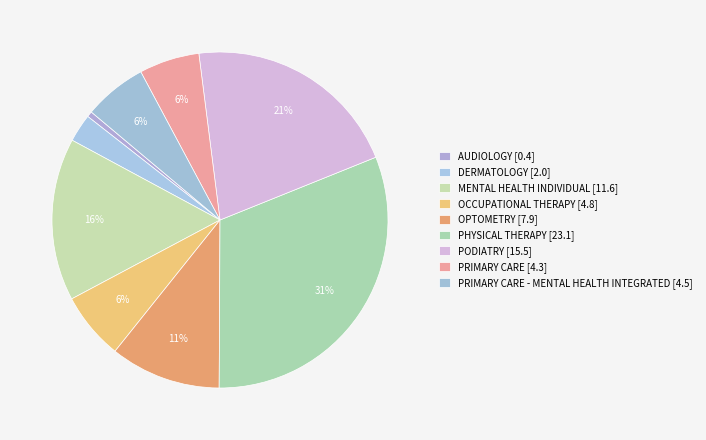

To the nearest percent, what is the difference between the largest and smallest slice percentages?

31%